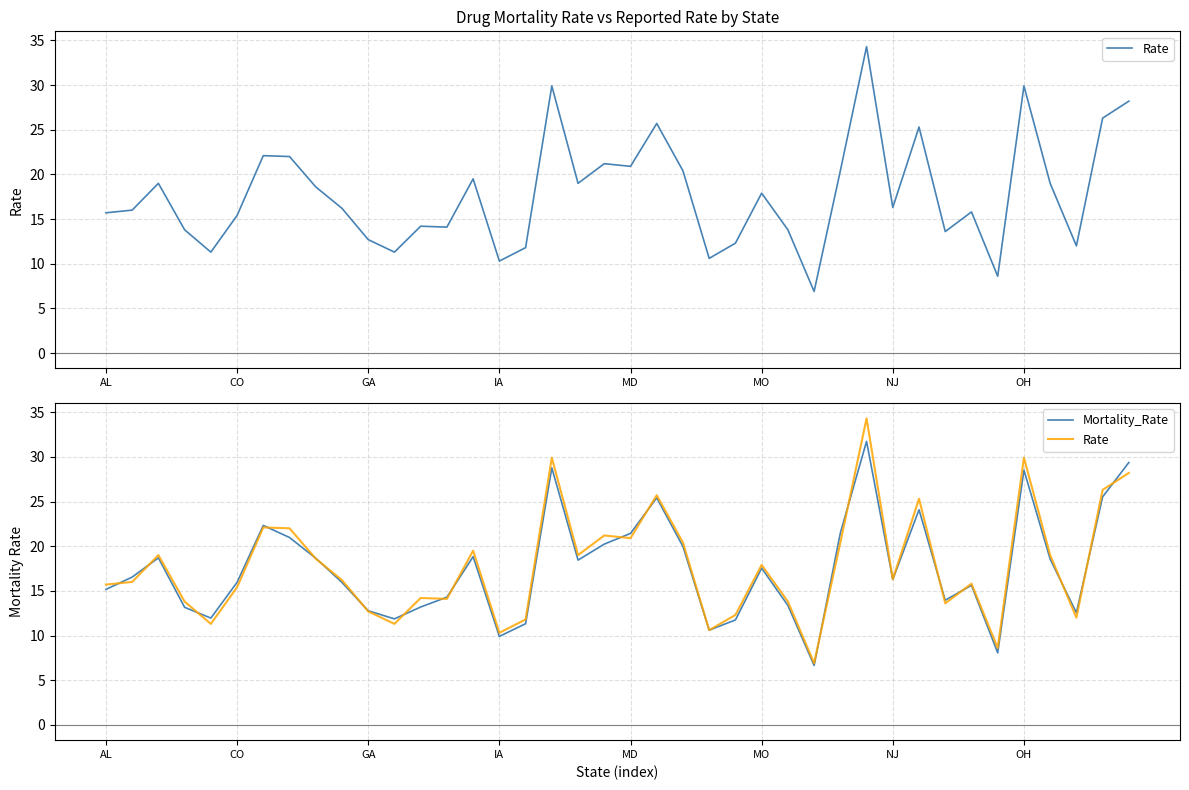

What is the spread (max minus min) of values at 22?

0.4